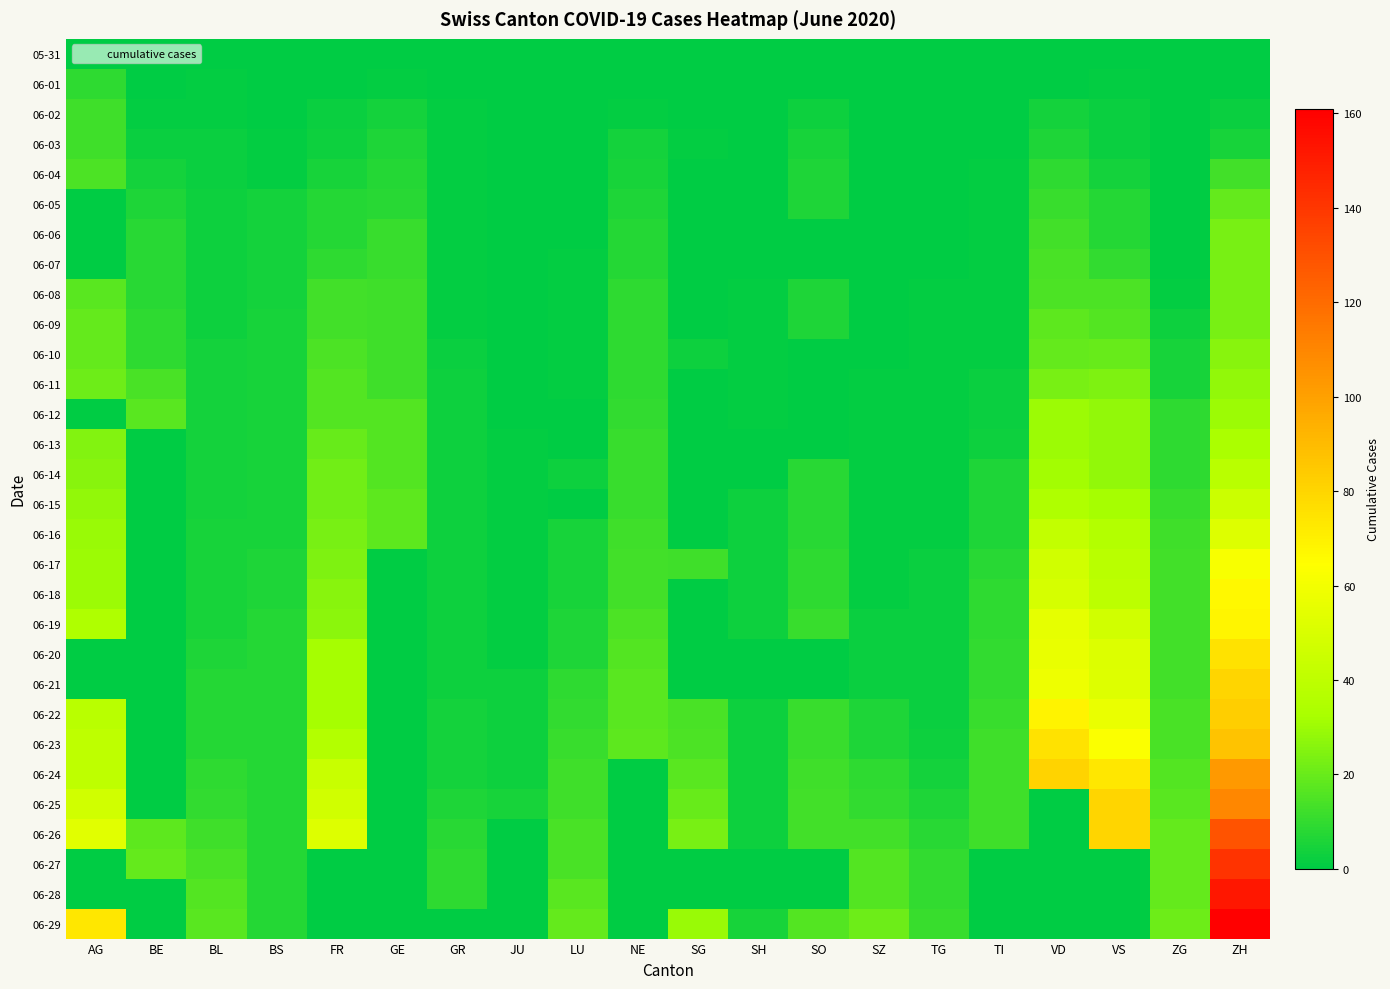

At which category is the sum across all series the highest?

ZH